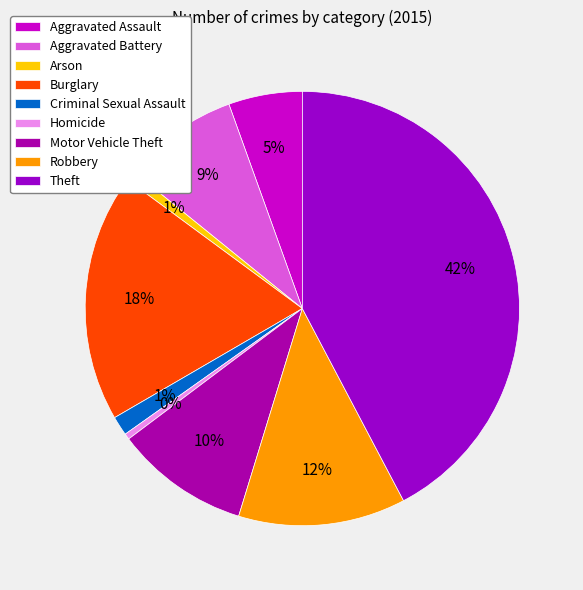

Count the number of slices in the pie.

9